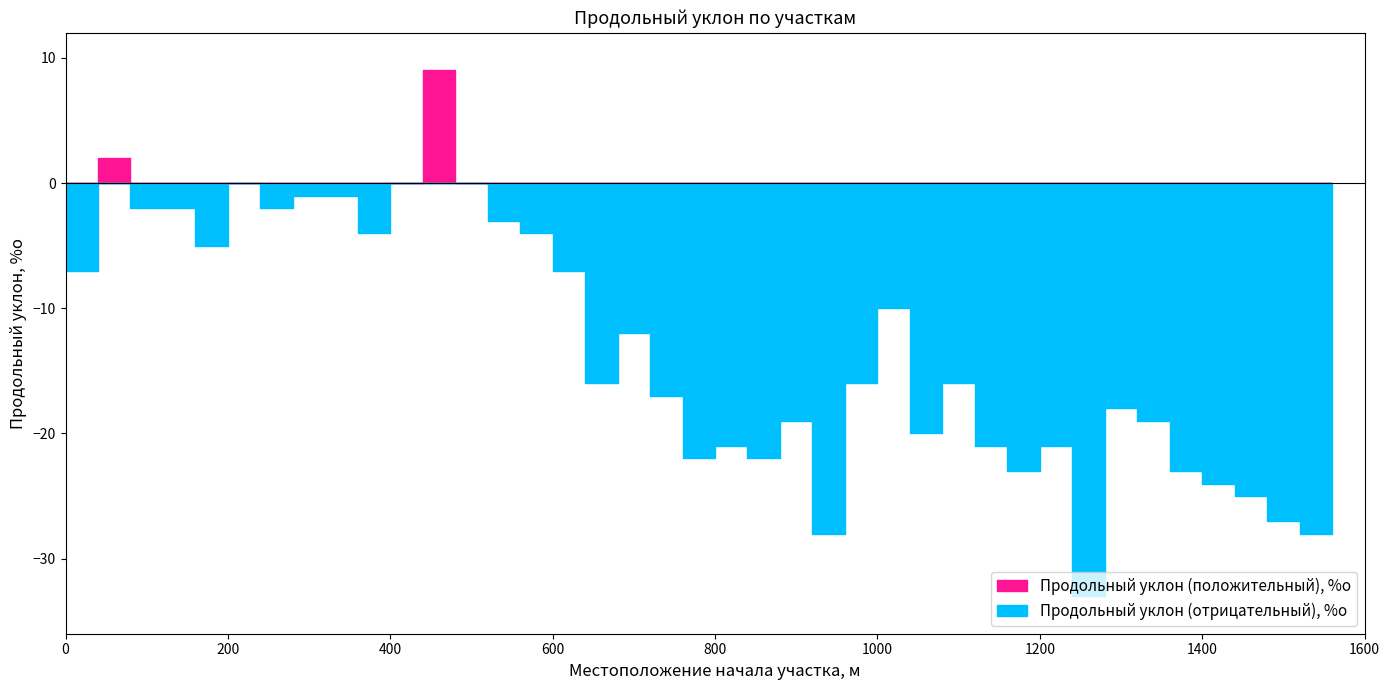

What is the value of the Продольный уклон (отрицательный), %о point at the 28th from the left?

-16